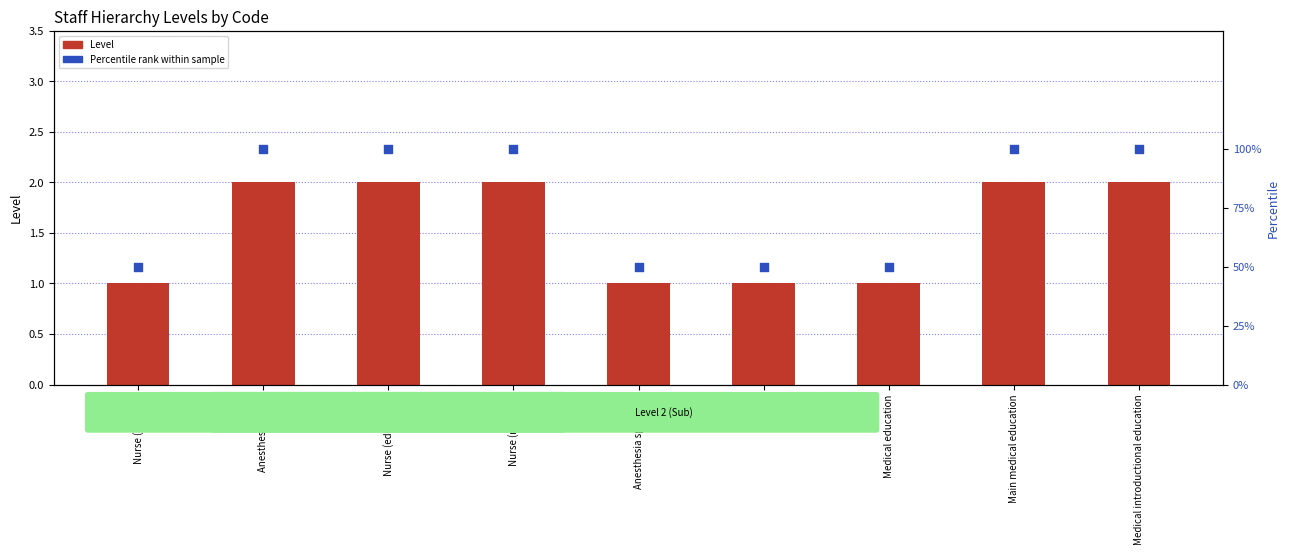

What are all the series names shown in the legend?

Level, Percentile rank within sample